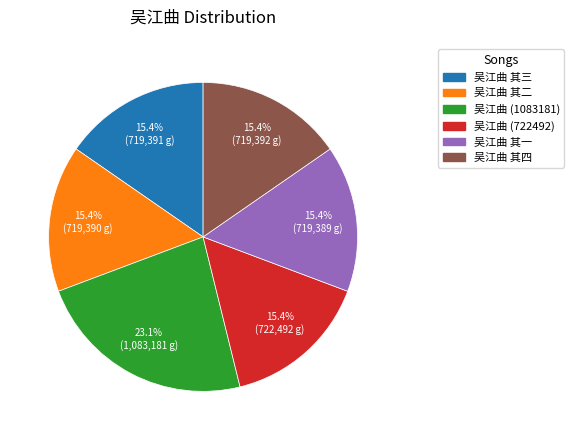

What is the largest slice in the pie chart?

吴江曲 (1083181)